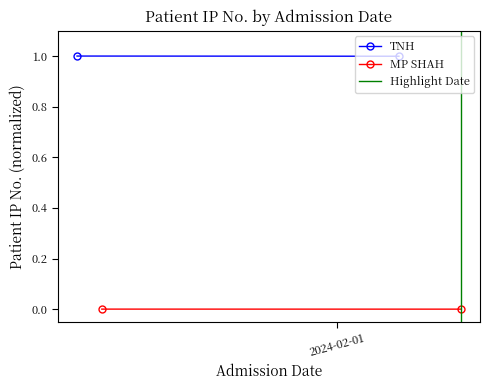

What is the spread (max minus min) of values at 2024-02-01?

1.0